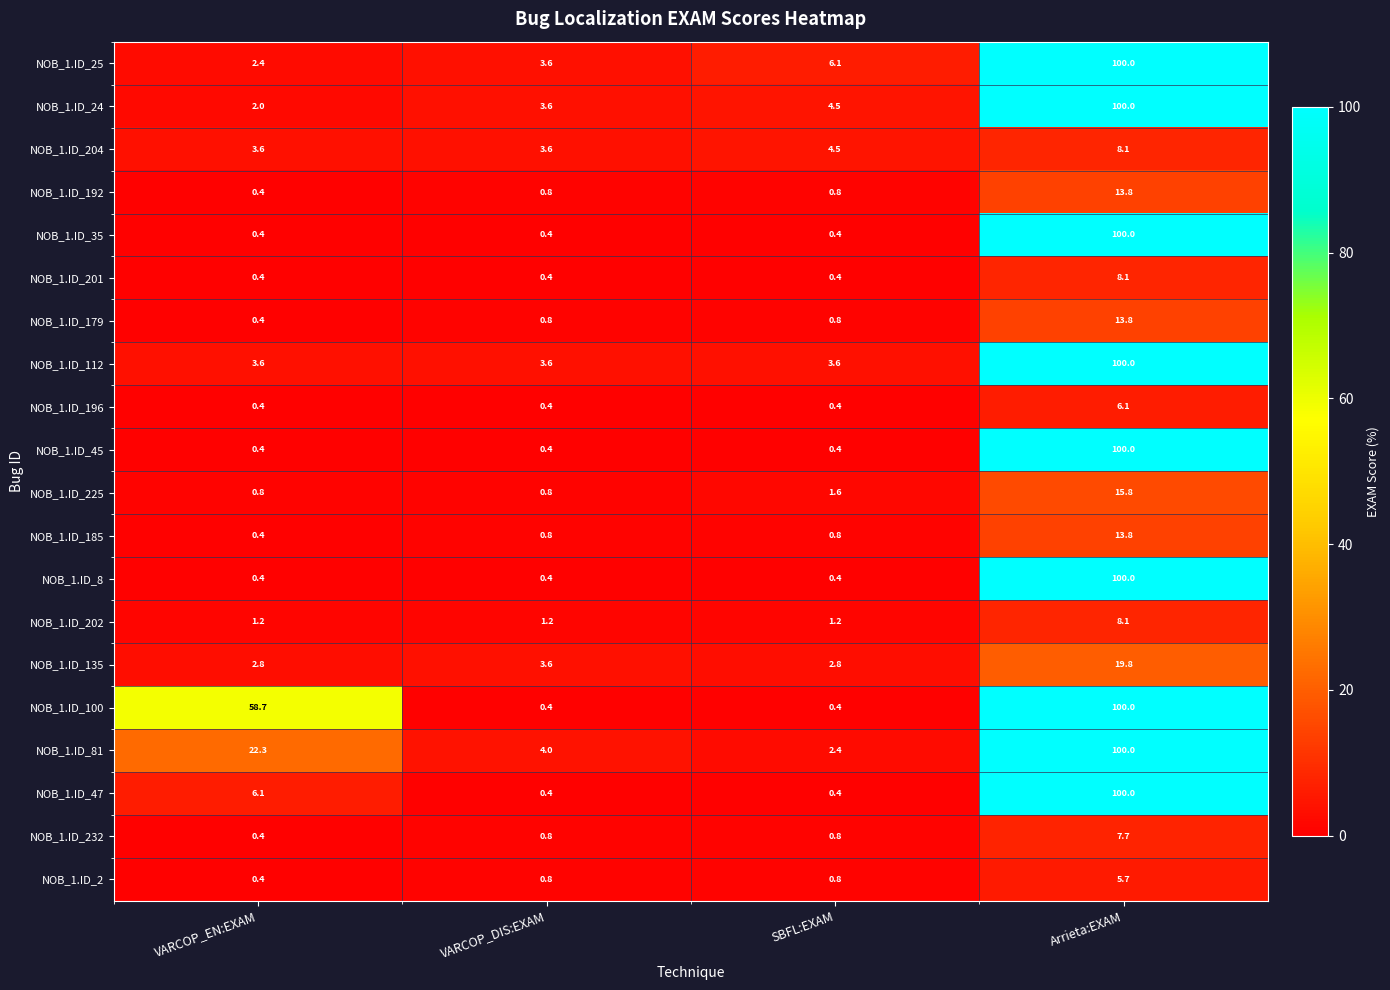

True or false: NOB_1.ID_179 has a value of 7.7 at Arrieta:EXAM.

False